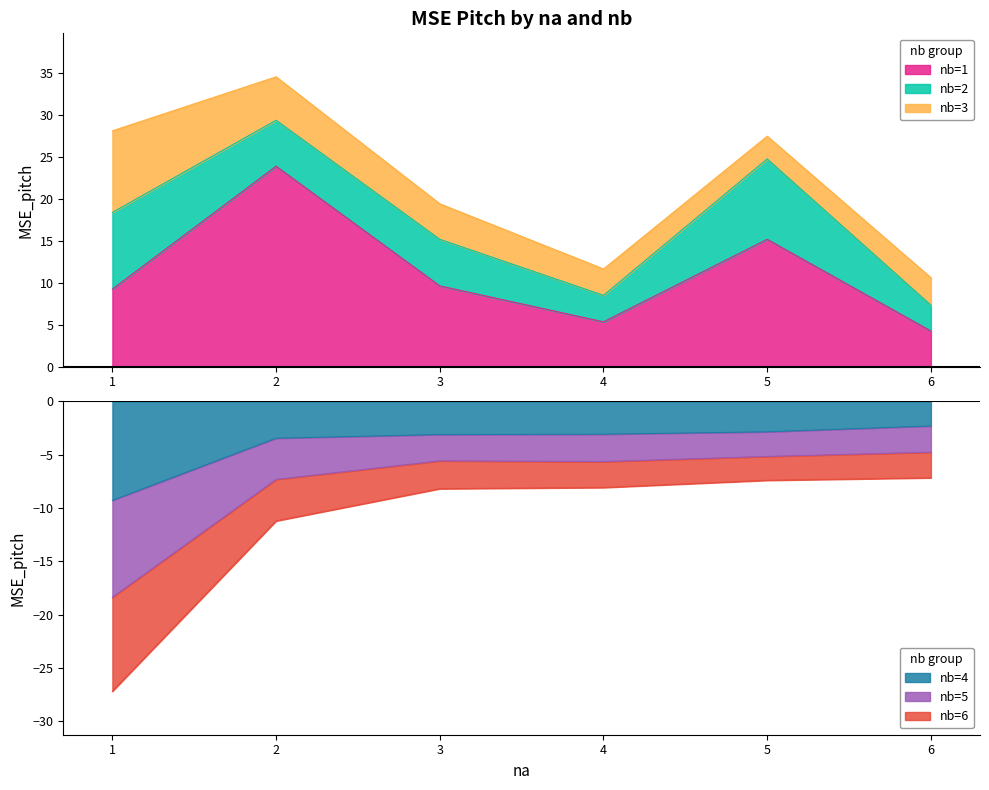

At which label is nb=5 closest to -11?

2